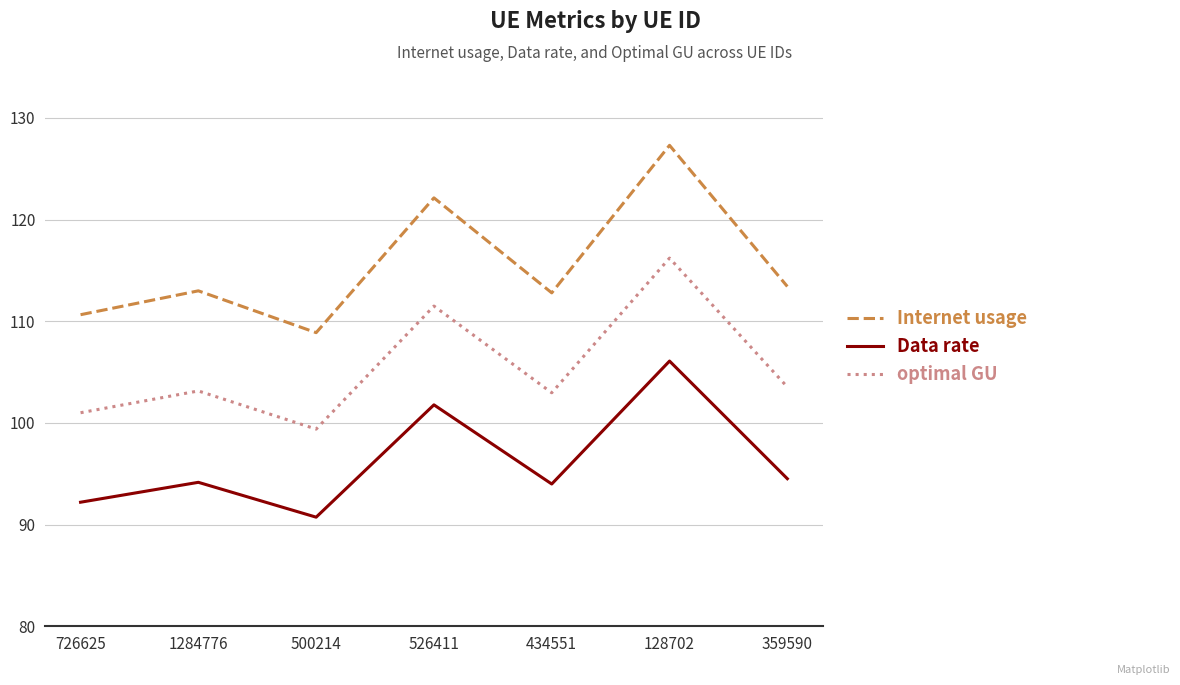

What is the difference between the Internet usage values at 1284776 and 726625?

2.3